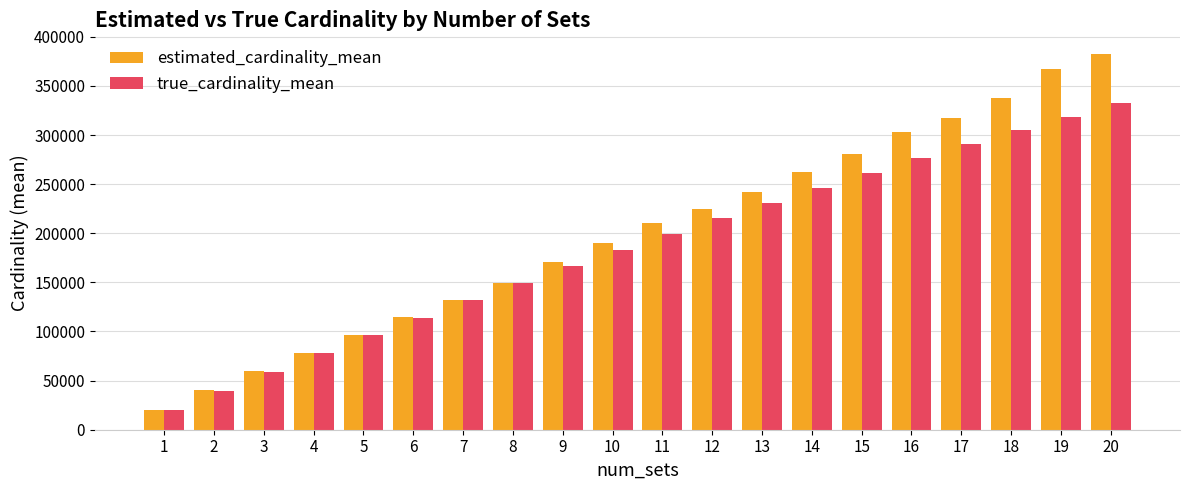

At which label does true_cardinality_mean reach its minimum?

1